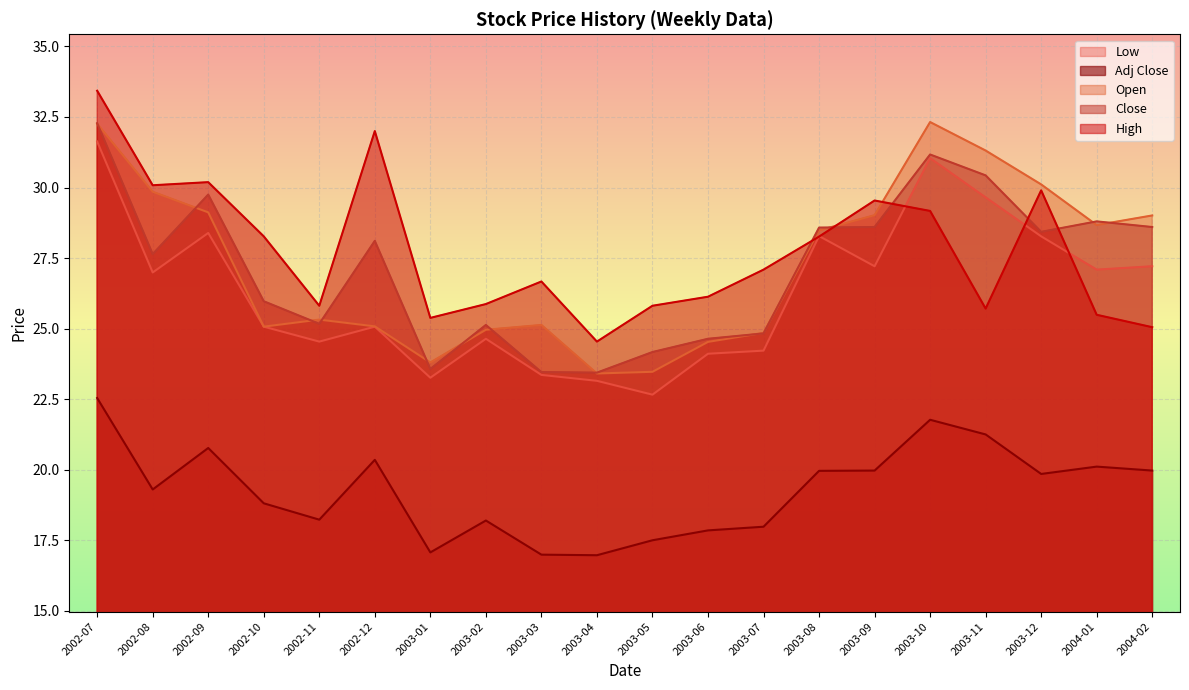

What is the difference between the highest and lowest values at 2003-06?

8.3